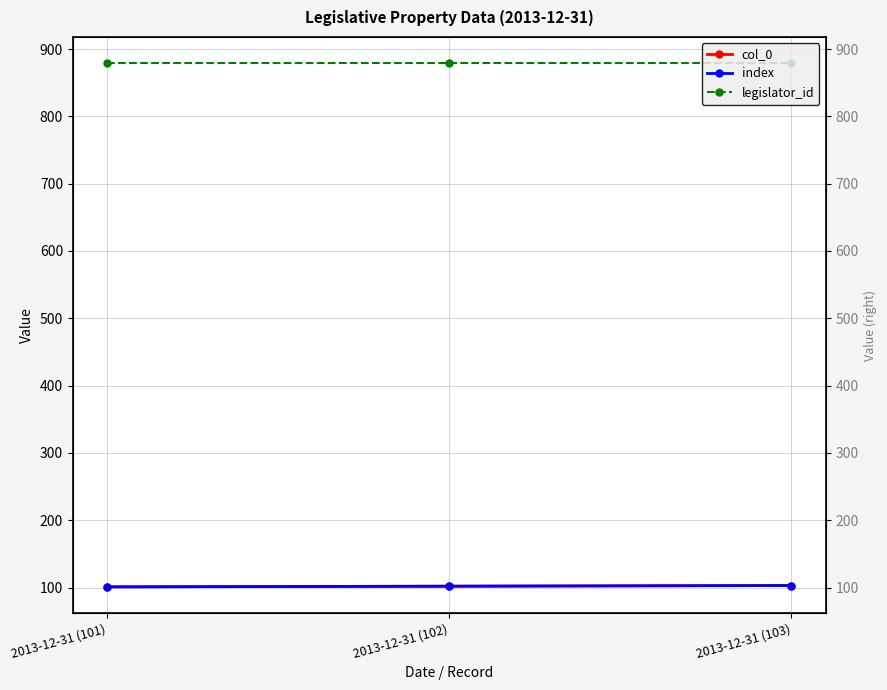

How many distinct data groups are displayed?

3